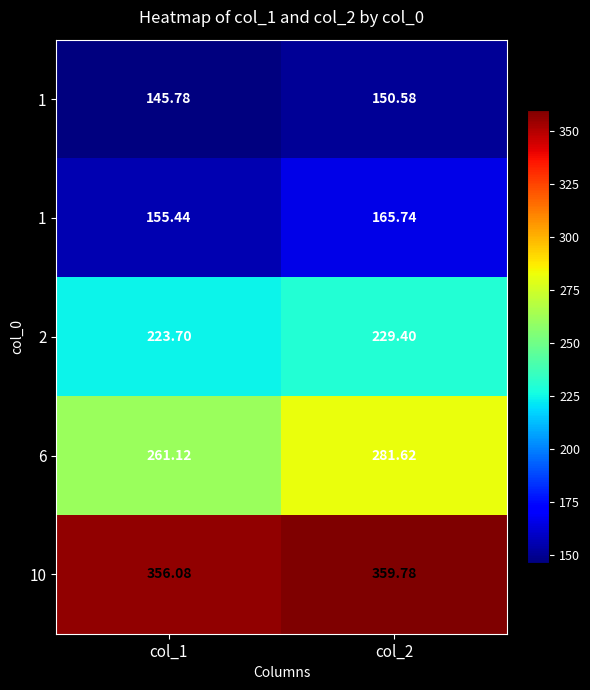

Which has a higher value, col_2 or col_1?

col_2